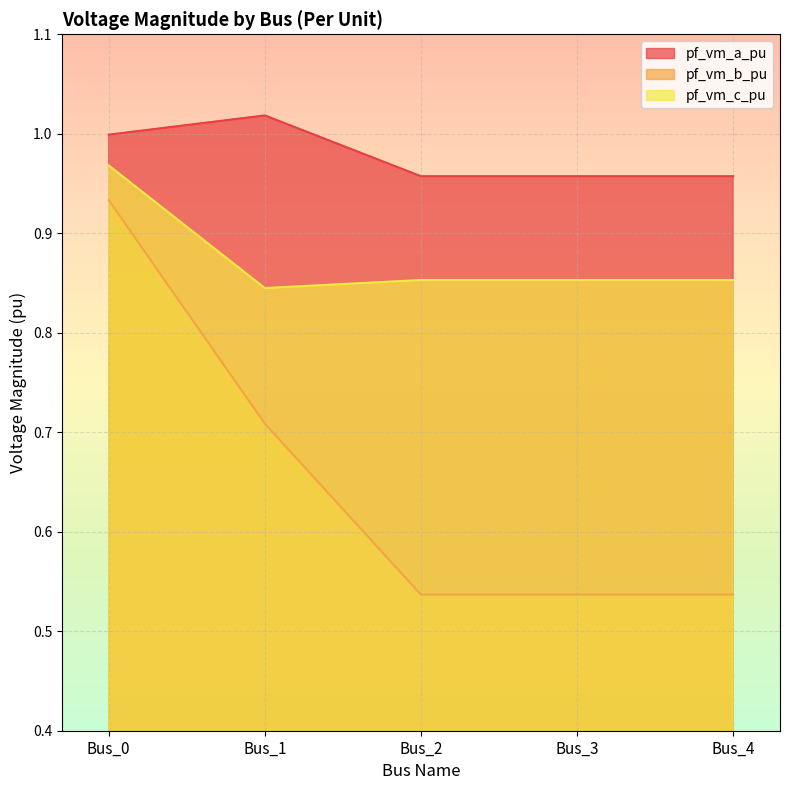

What is the difference between the maximum and minimum values in the pf_vm_a_pu series?

0.1